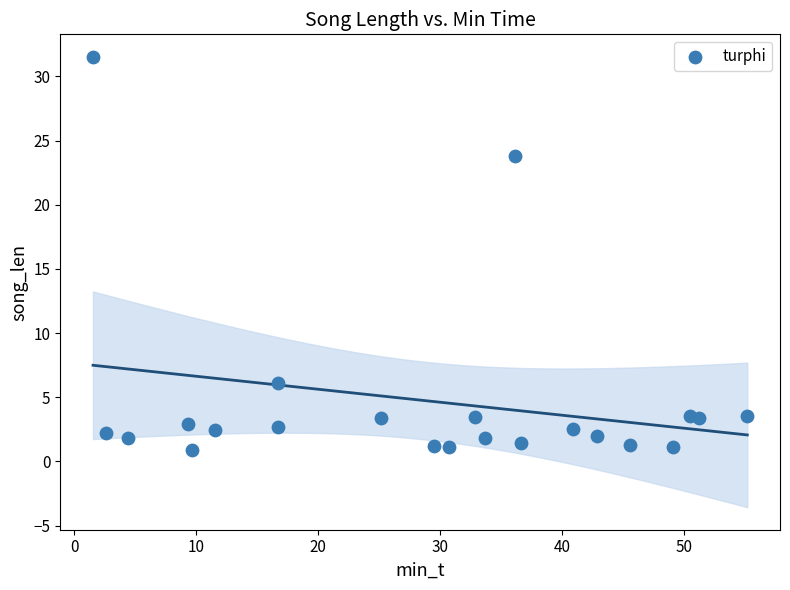

What Y value in the scatter plot is closest to 16?

23.8